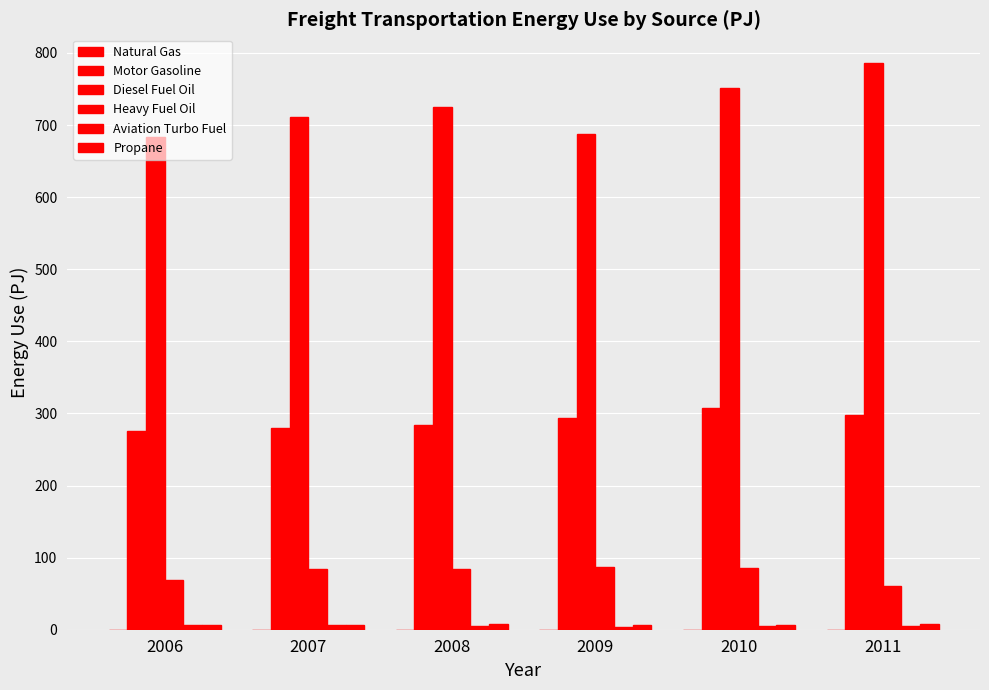

Where does the Diesel Fuel Oil series first go above 725?

2008